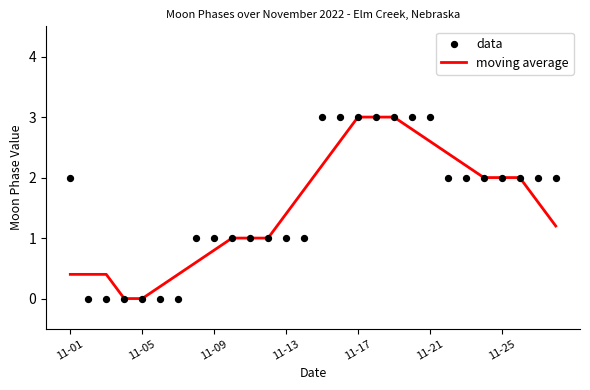

Which series has the largest Y range (max minus min)?

moving average